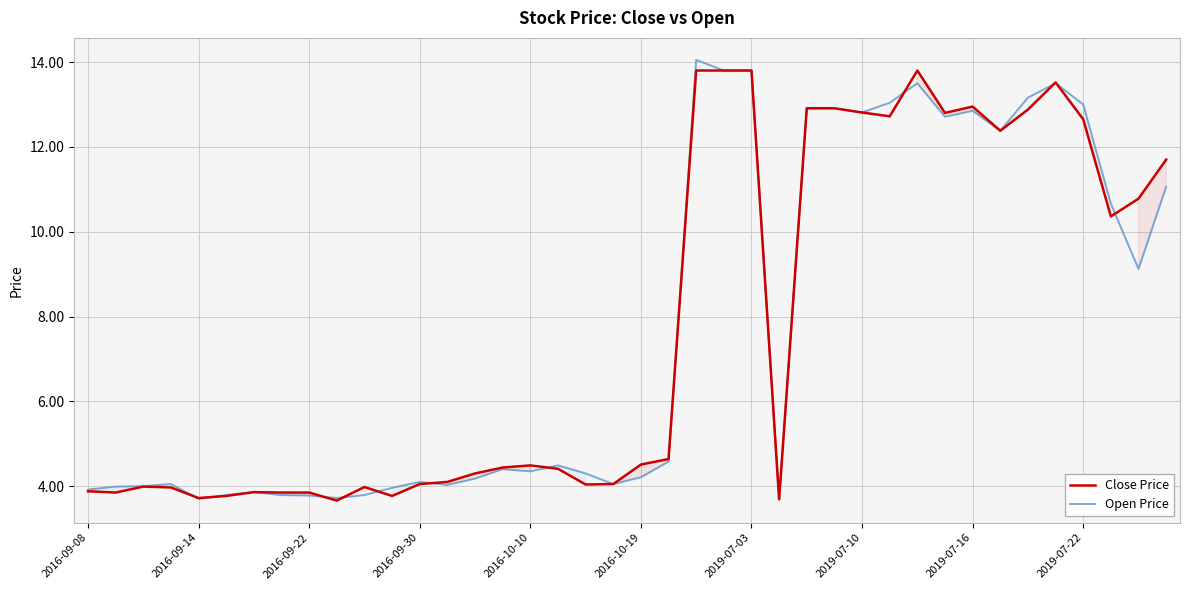

Which series has the largest total across all categories?

Close Price